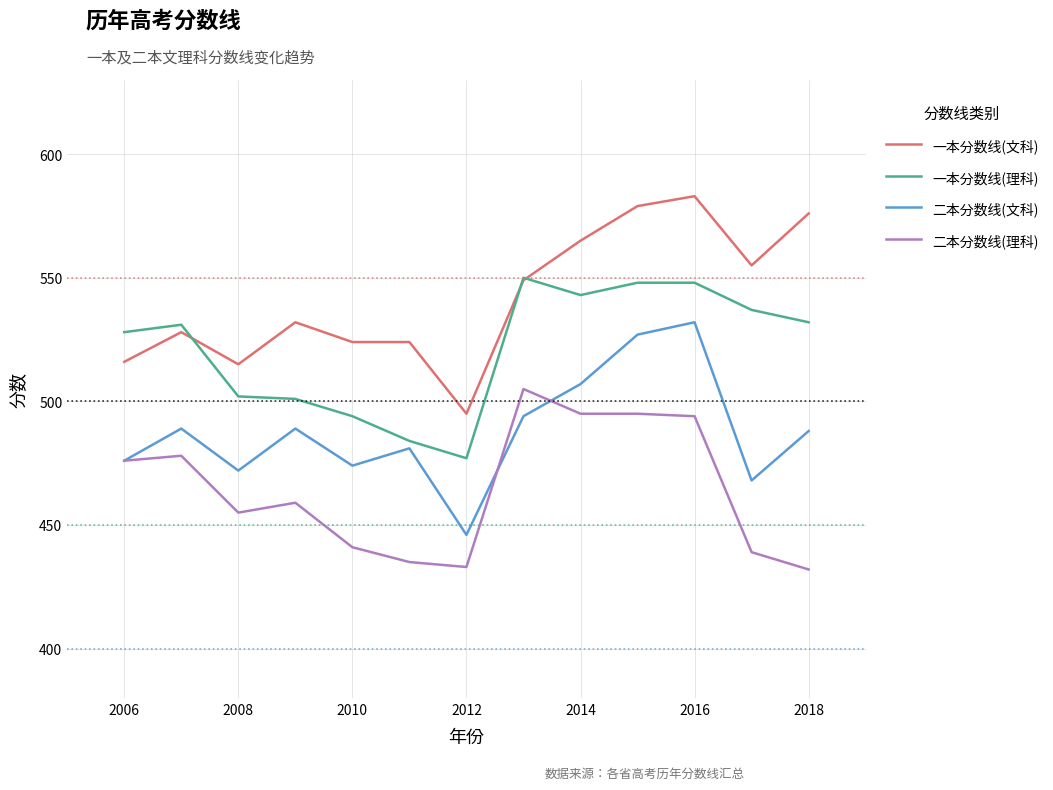

What is the highest value of the 一本分数线(文科) series?

583